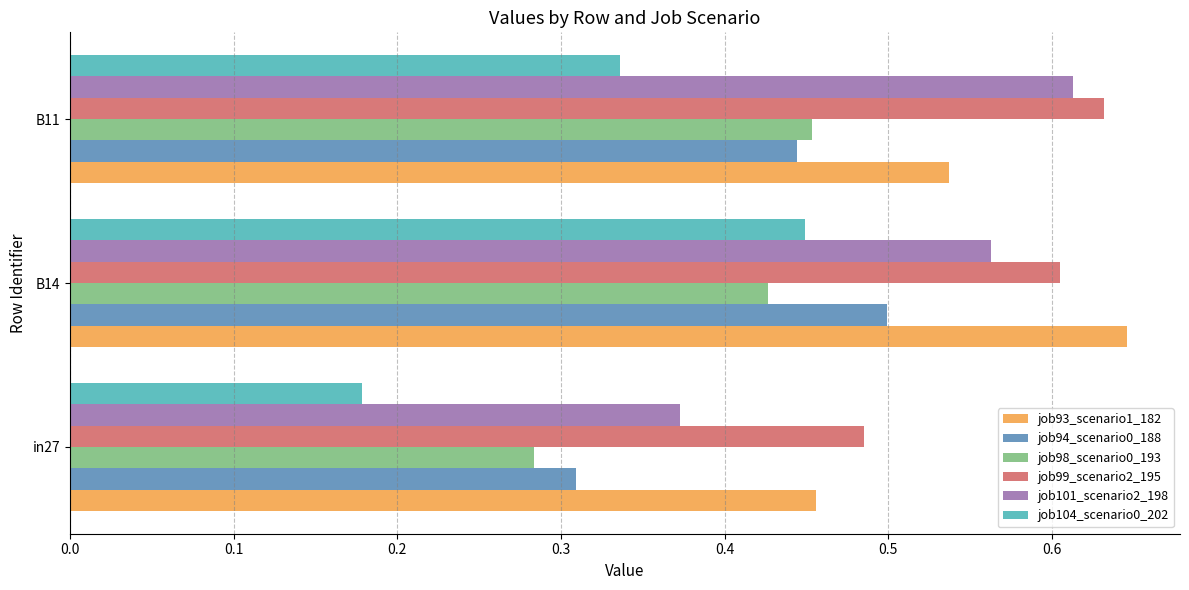

Which category has the highest value across all series?

B14